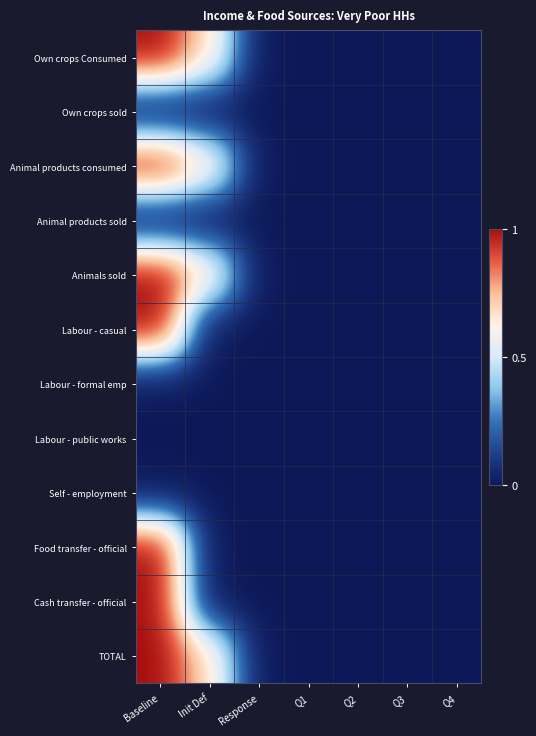

How many distinct data groups are displayed?

12